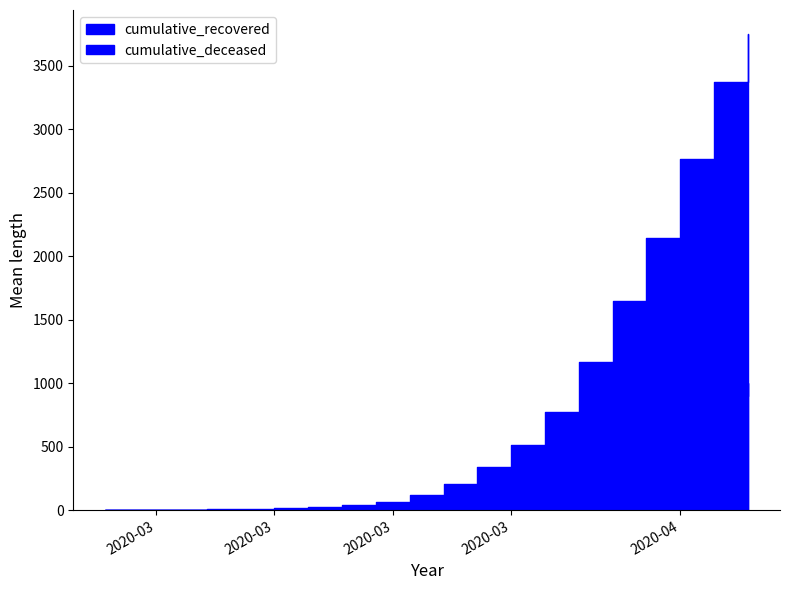

How many data points in cumulative_deceased are less than 66?

10